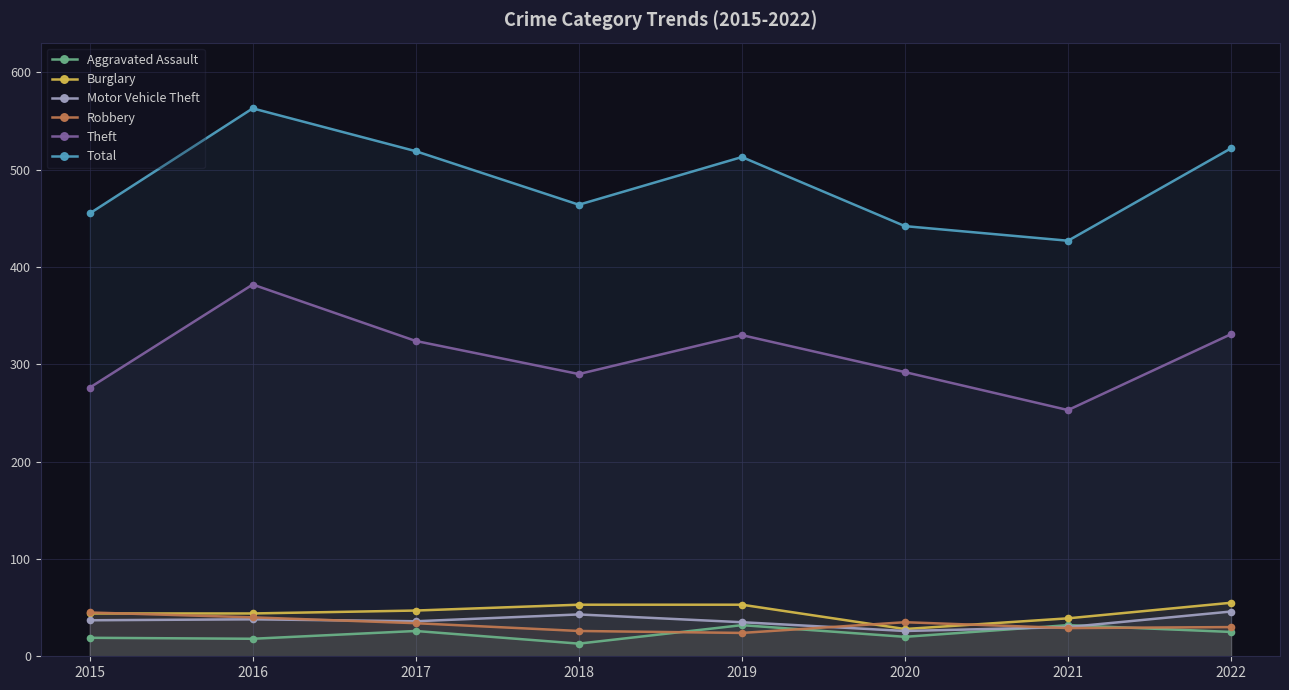

List the labels in order of Total value, smallest first.

2021, 2020, 2015, 2018, 2019, 2017, 2022, 2016